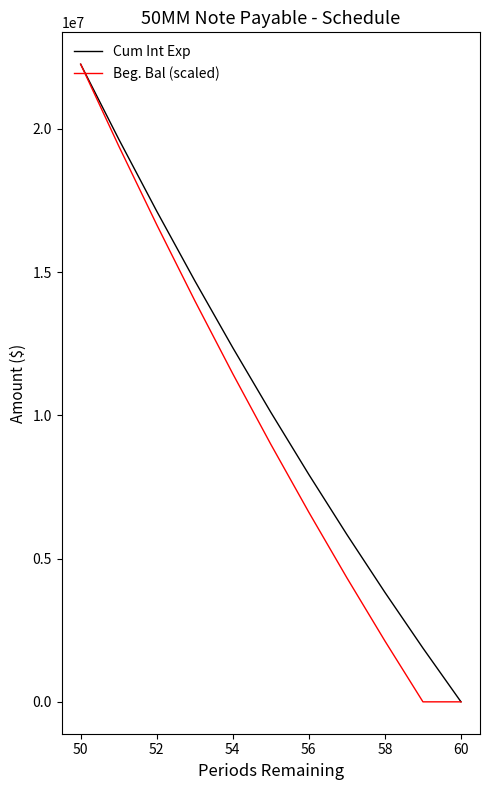

True or false: Cum Int Exp has a value of 2193074.0 at 56.

False